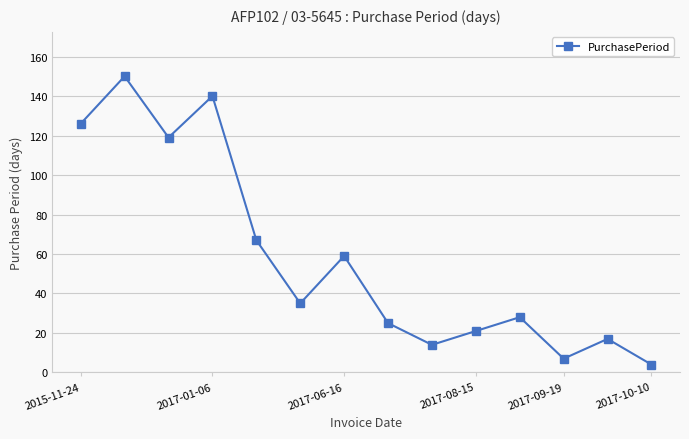

What is the minimum value shown in the chart?

4